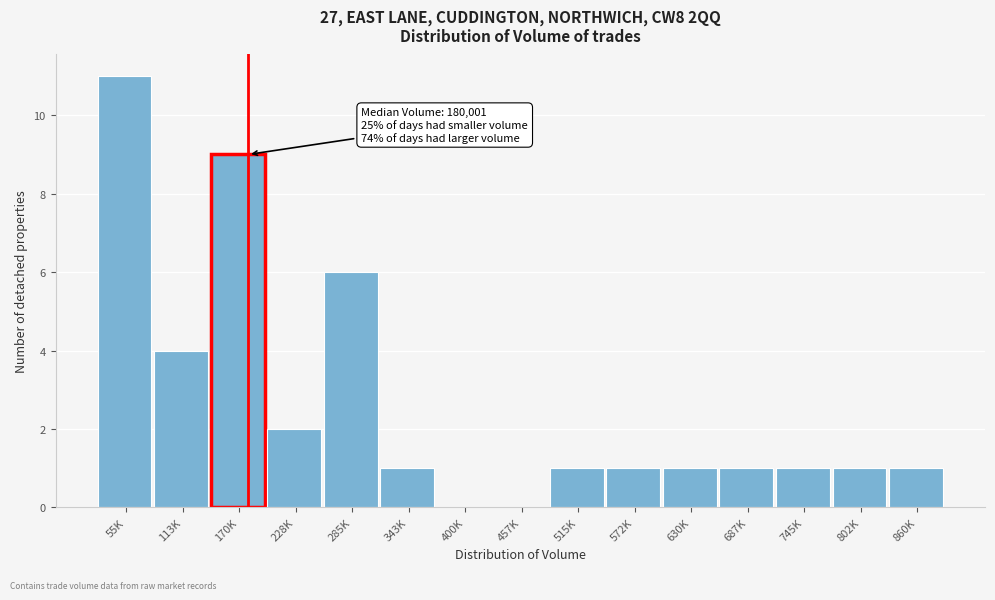

Reading right to left, extract all data points from this chart.

860K=1	802K=1	745K=1	687K=1	630K=1	572K=1	515K=1	457K=0	400K=0	343K=1	285K=6	228K=2	170K=9	113K=4	55K=11